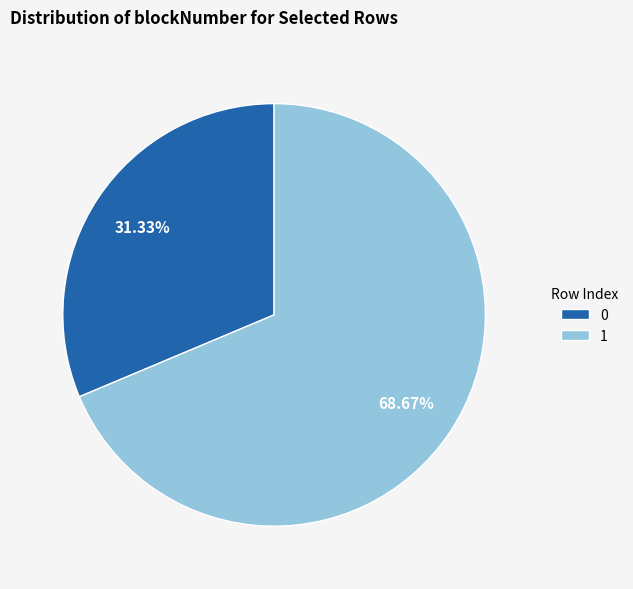

Combined, what portion of the pie is 1 and 0?

100.0%